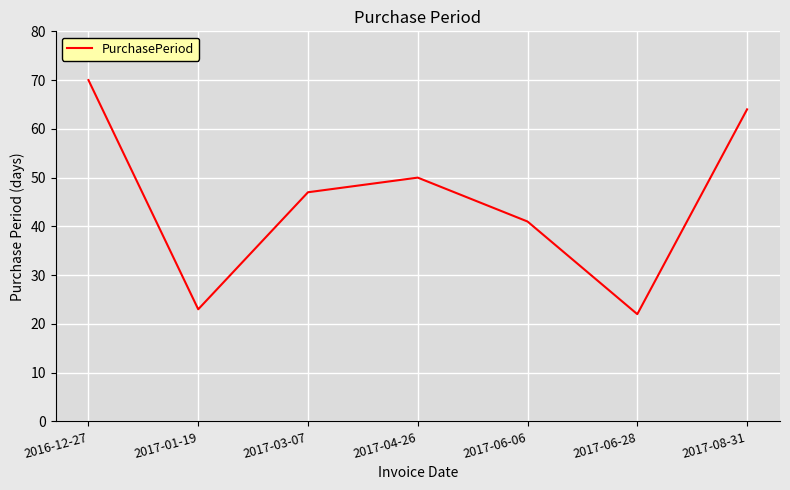

Where does the data first go above 47?

2016-12-27